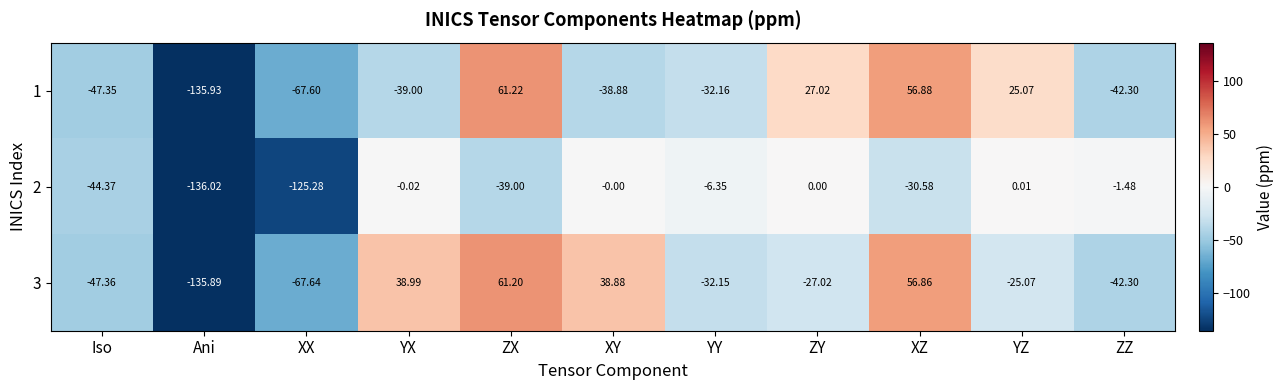

How many series are shown in this chart?

3